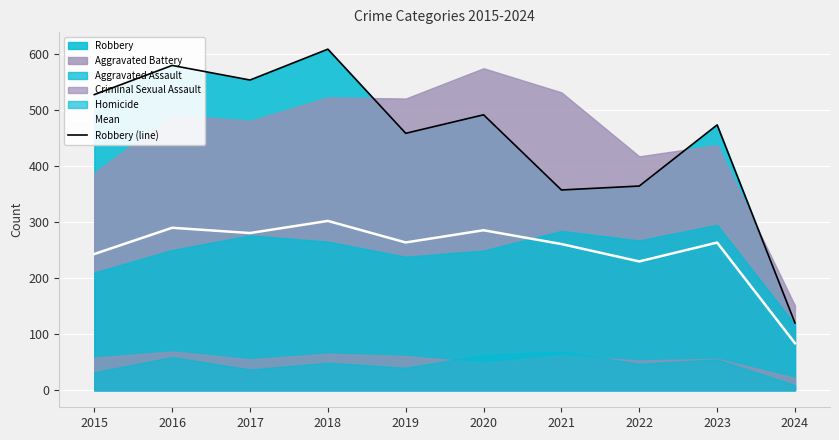

What is the value of the Robbery (line) point at the 1st from the left?

527.0